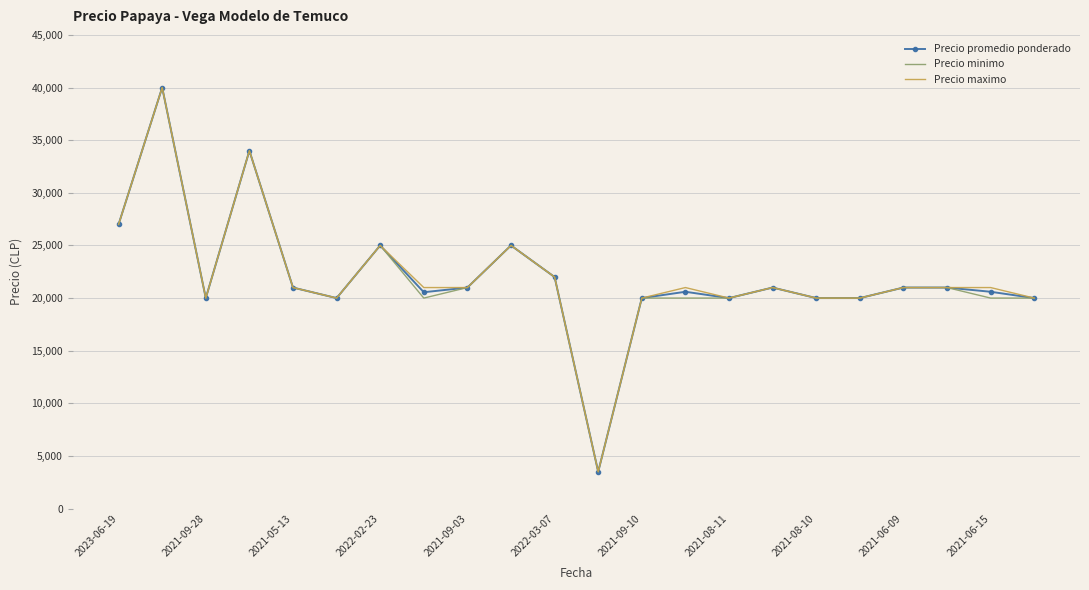

What is the greatest value displayed?

40000